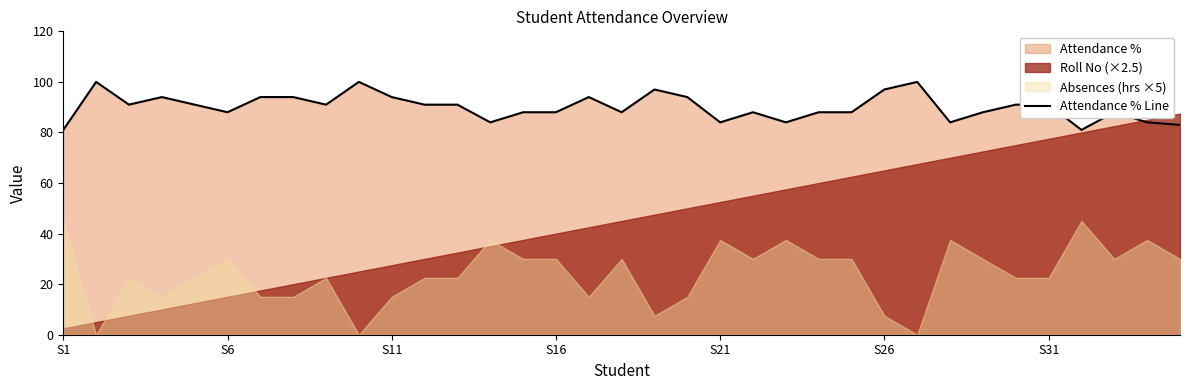

What is the sum of the values at 29 and 17?

179